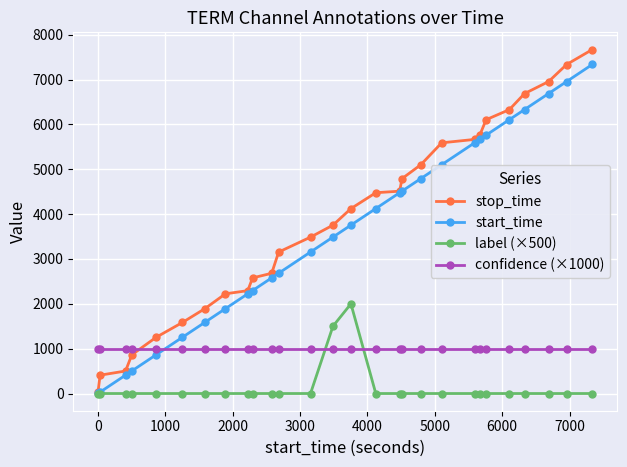

Count the number of categories in the chart.

28